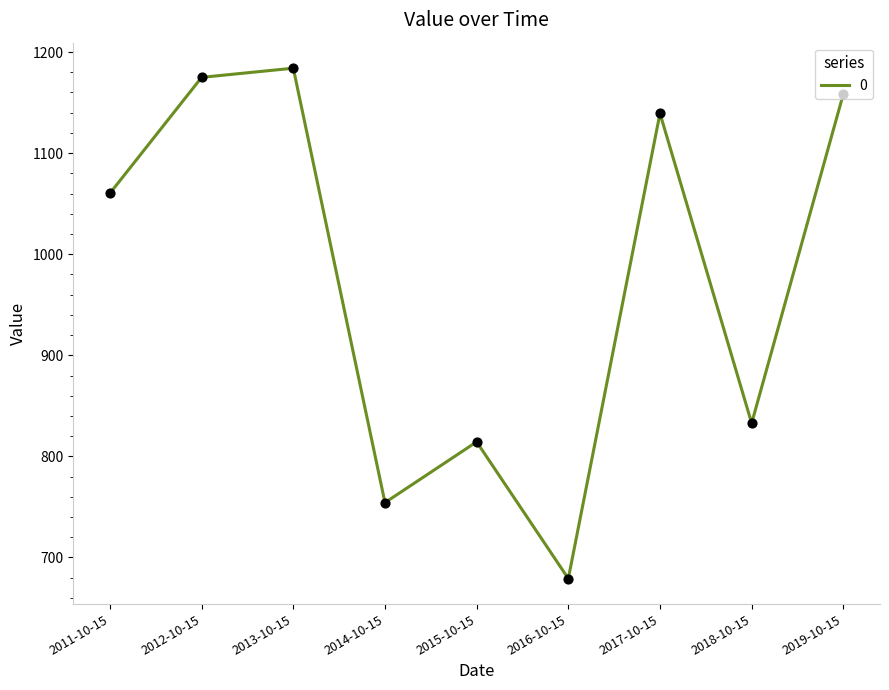

Approximately how many times larger is the value at 2016-10-15 compared to 2013-10-15?

0.6